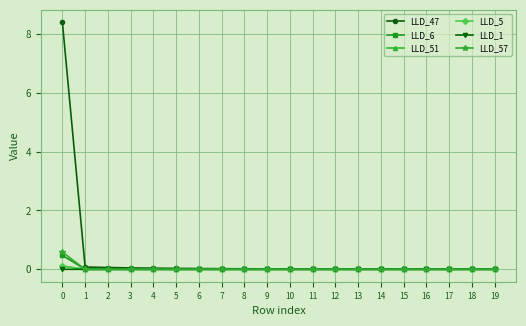

True or false: LLD_47 has a value of 0.1 at 1.

True